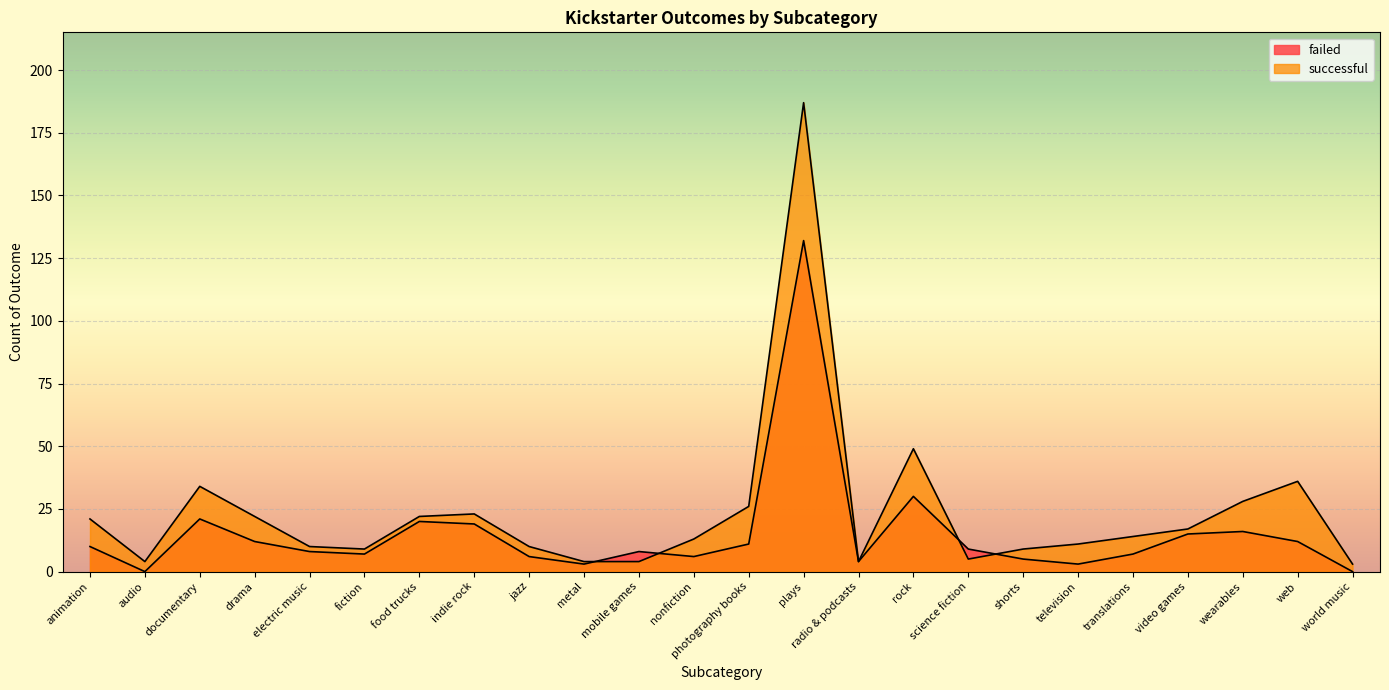

At which label does successful reach its peak?

plays